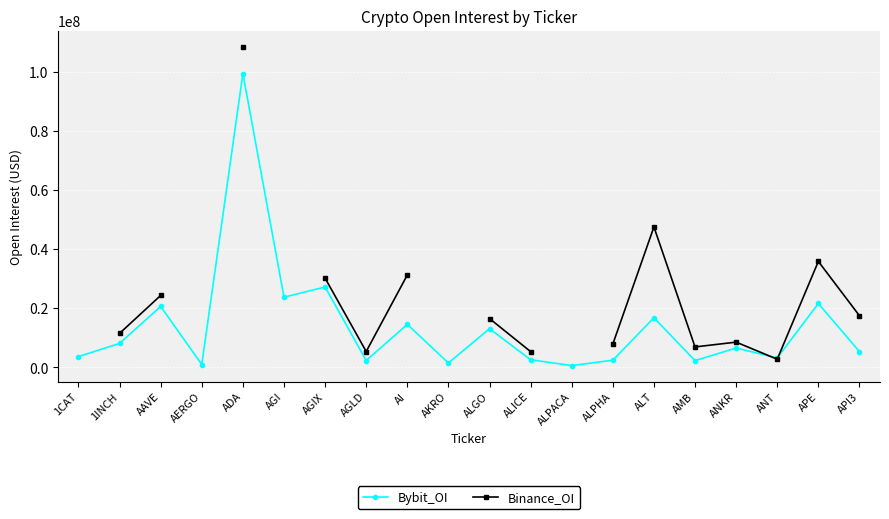

How many interior local peaks does the Bybit_OI series have?

8